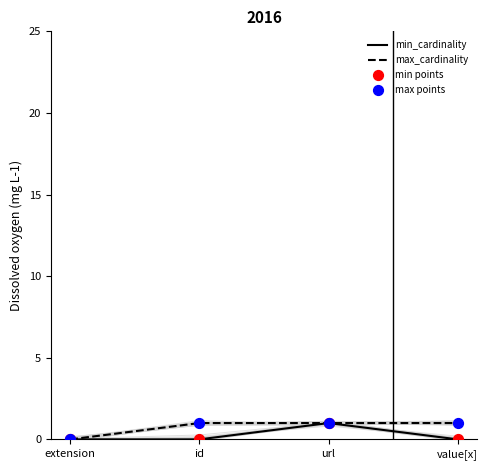

Which series has the largest Y range (max minus min)?

min_cardinality